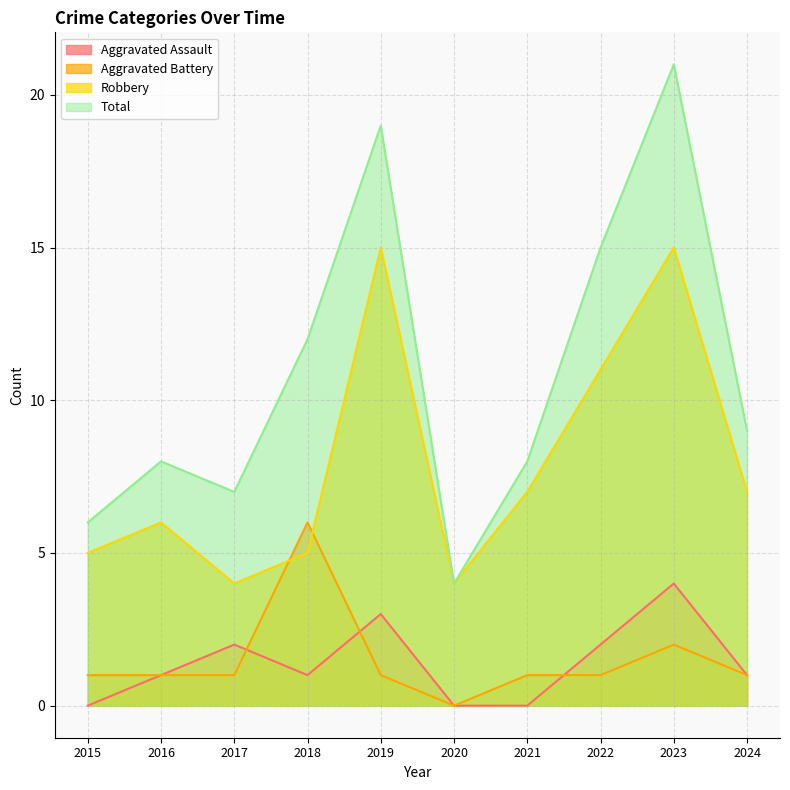

How many lines are shown in the chart?

4